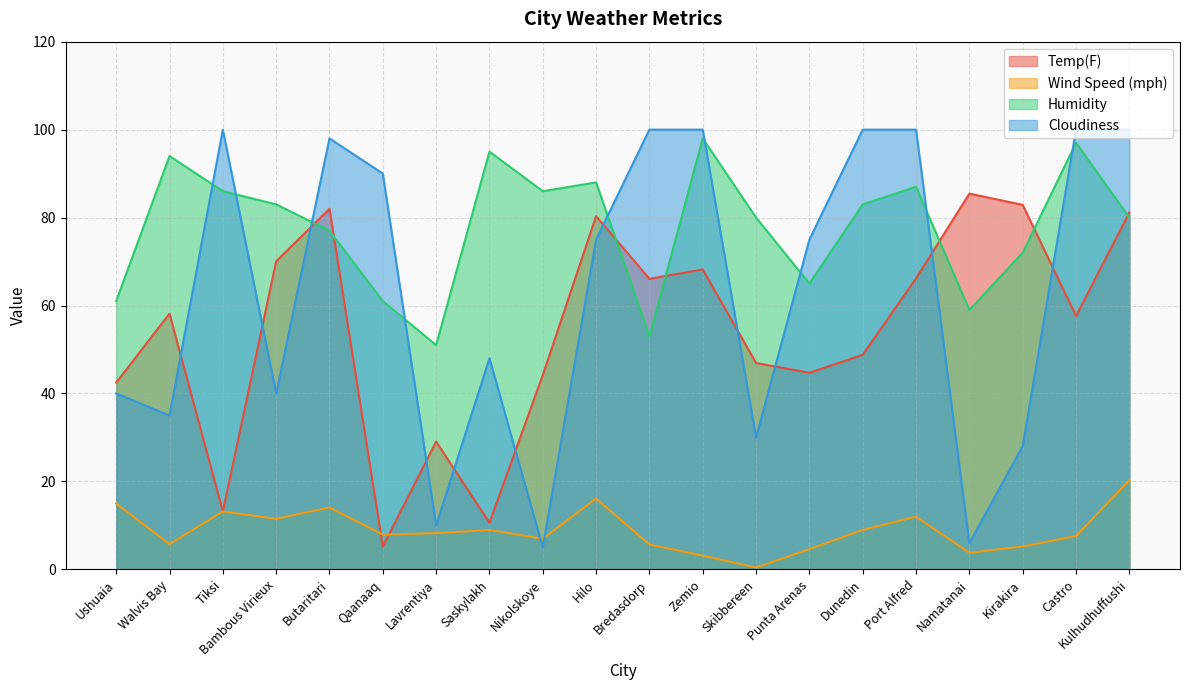

Between Namatanai and Kulhudhuffushi, which series saw the biggest shift?

Cloudiness